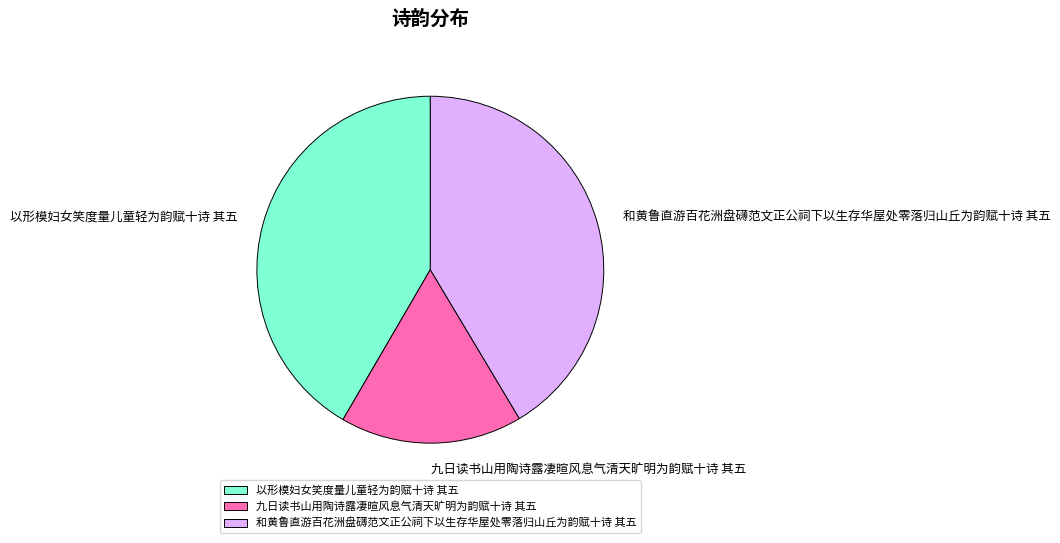

What is the smallest slice in the pie chart?

九日读书山用陶诗露凄暄风息气清天旷明为韵赋十诗 其五